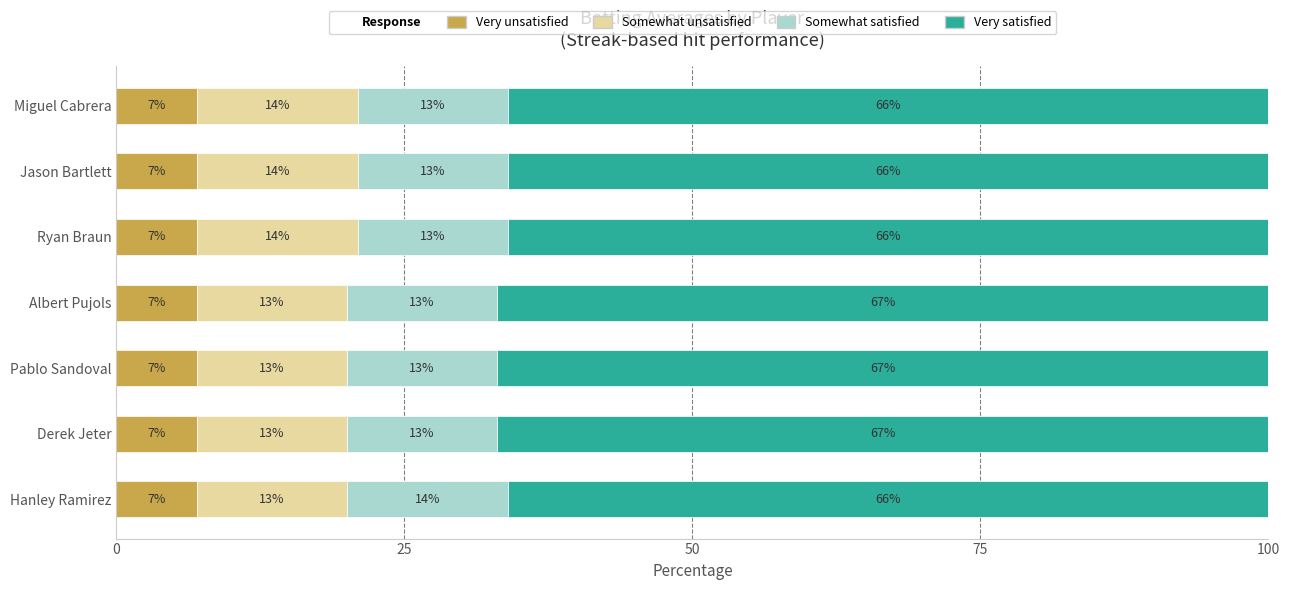

What is the total value across all series at Hanley Ramirez?

100